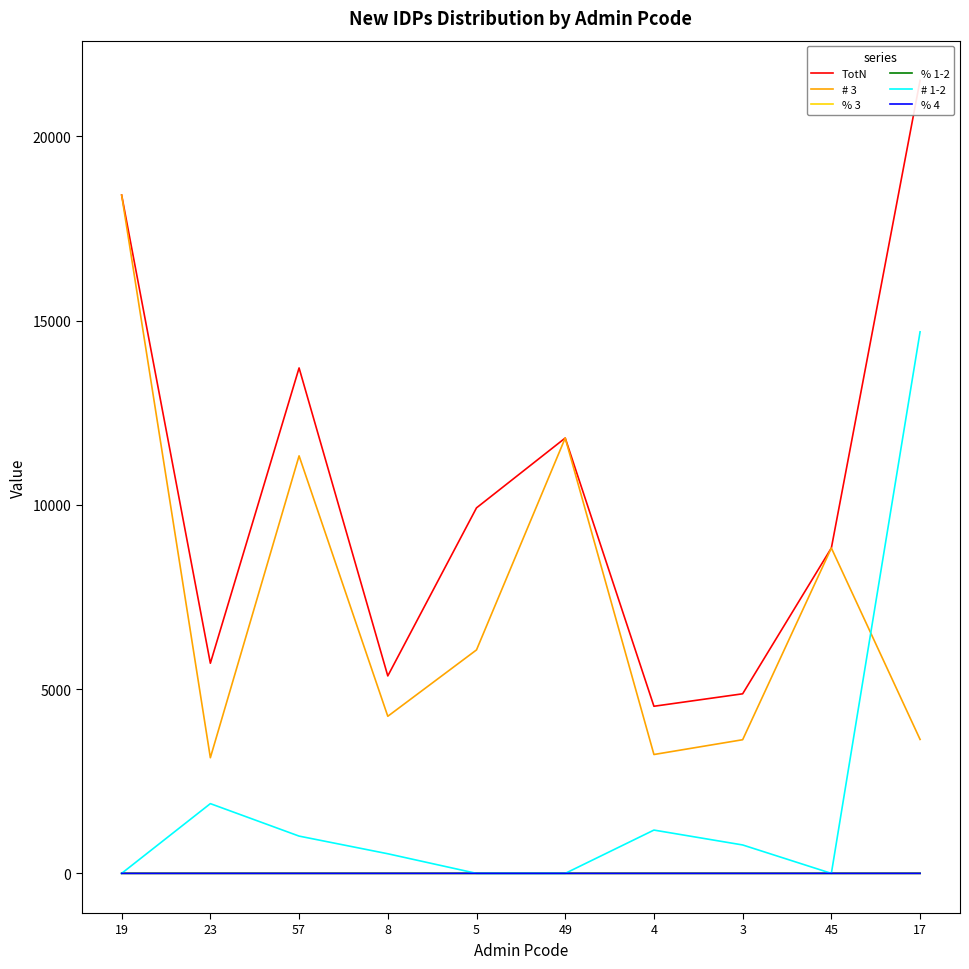

What is the label of the 10th point from the left?

17